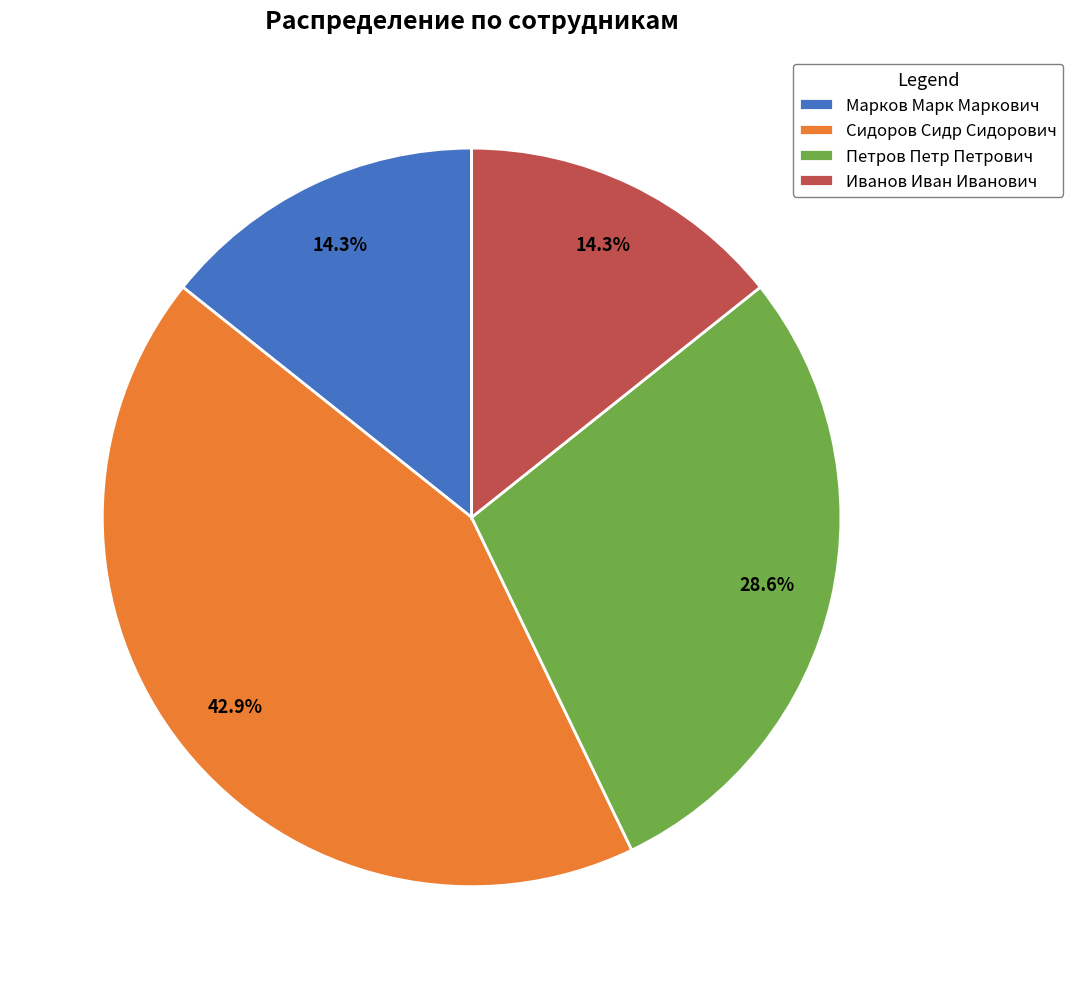

Is it true that Иванов Иван Иванович is 14% of the pie?

True